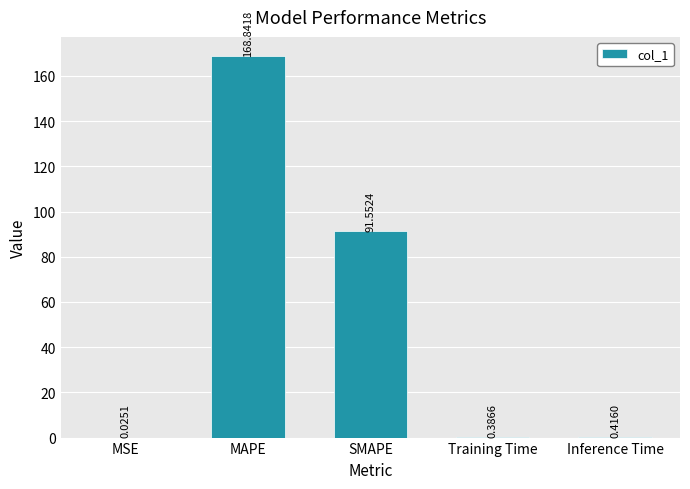

What is the change in value from MSE to Training Time?

+0.4